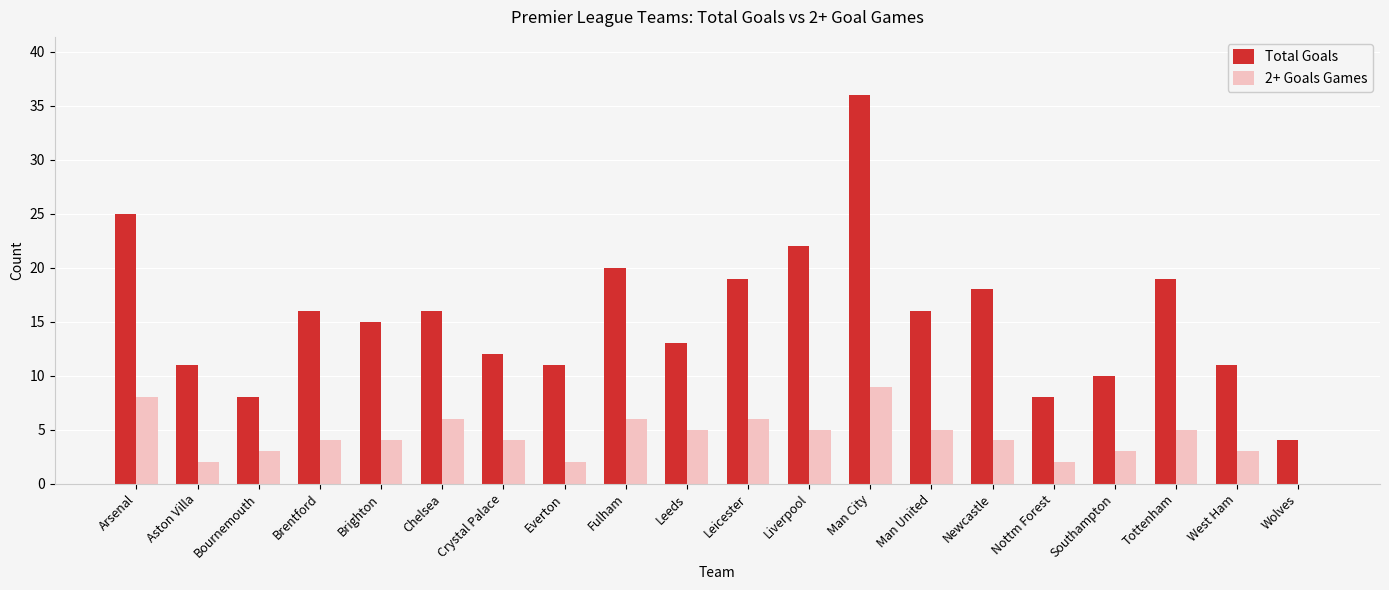

Reading left to right, list all the values displayed in this chart.

Total Goals: 25	11	8	16	15	16	12	11	20	13	19	22	36	16	18	8	10	19	11	4
2+ Goals Games: 8	2	3	4	4	6	4	2	6	5	6	5	9	5	4	2	3	5	3	0